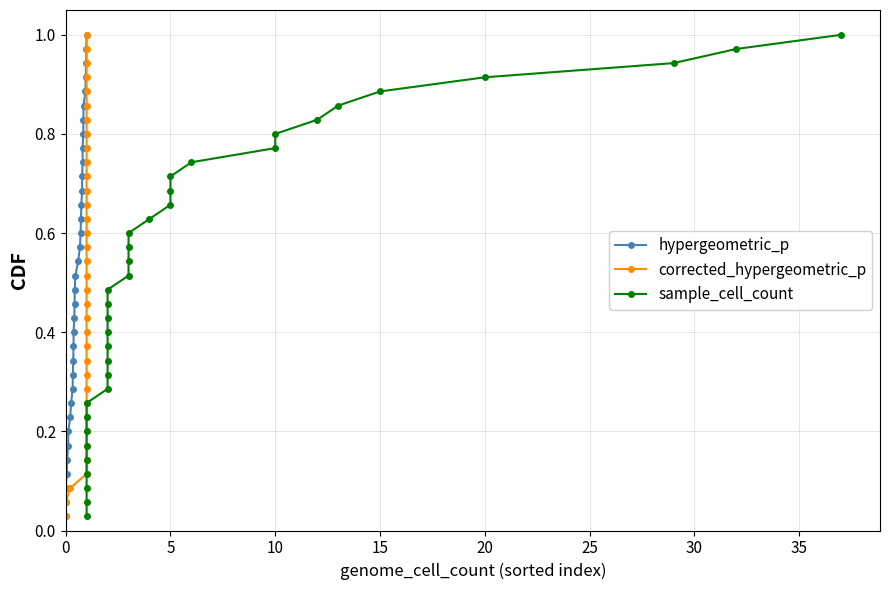

What is the maximum value shown in the chart?

1.0